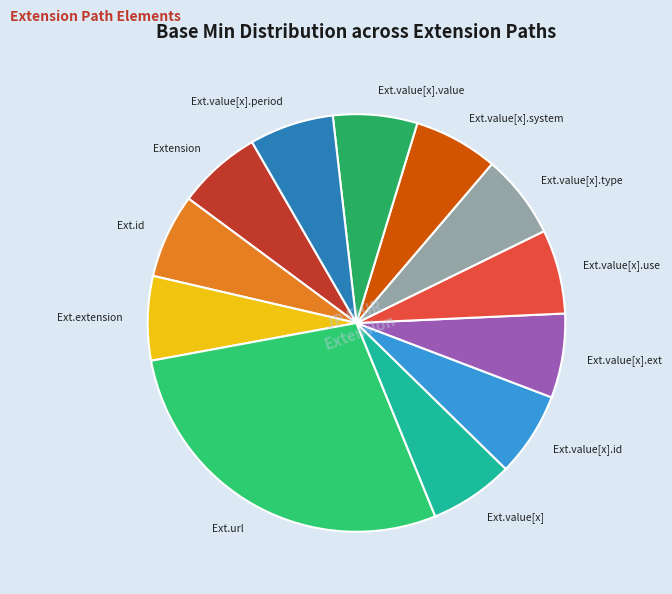

What is the largest slice in the pie chart?

Ext.url